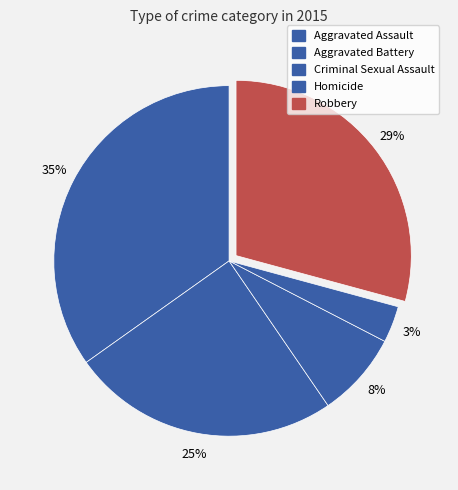

How many slices are in this pie chart?

5